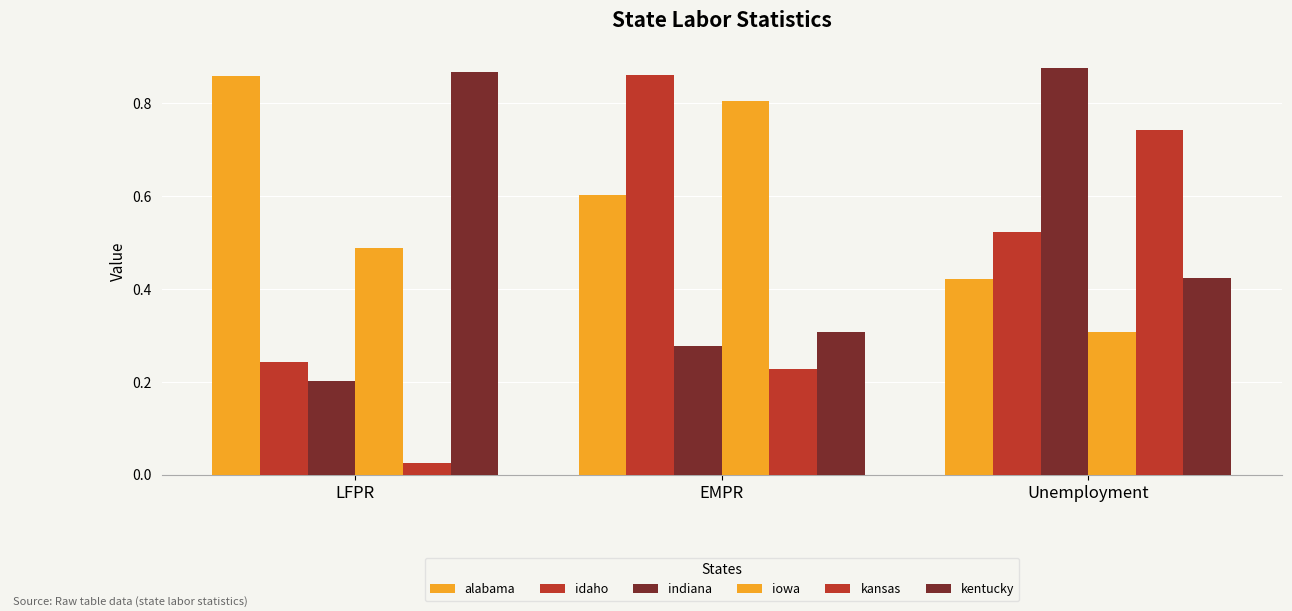

Is it true that idaho equals 0.1 at LFPR?

False